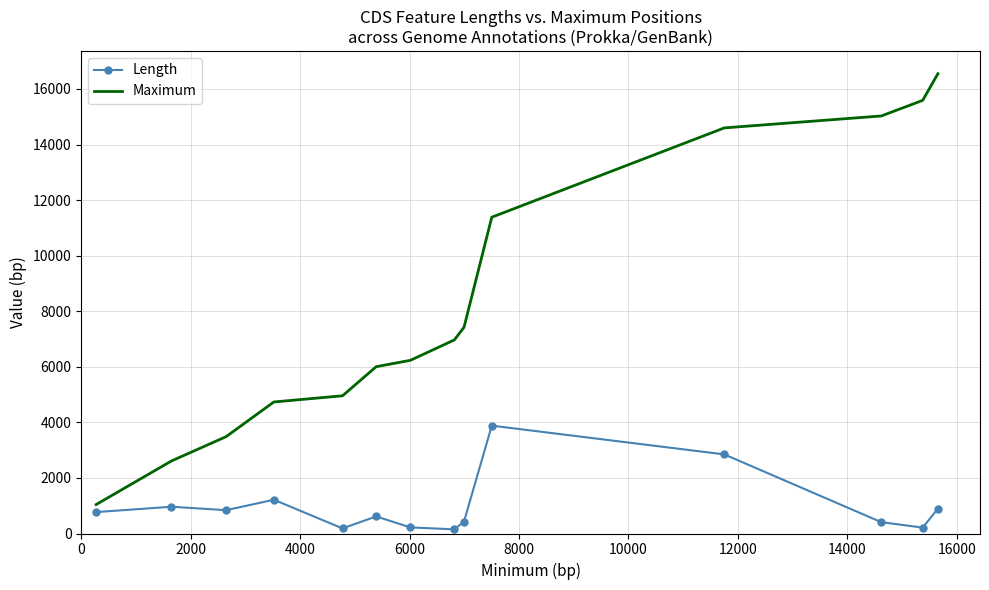

What is the difference between the maximum and minimum values in the Maximum series?

15507